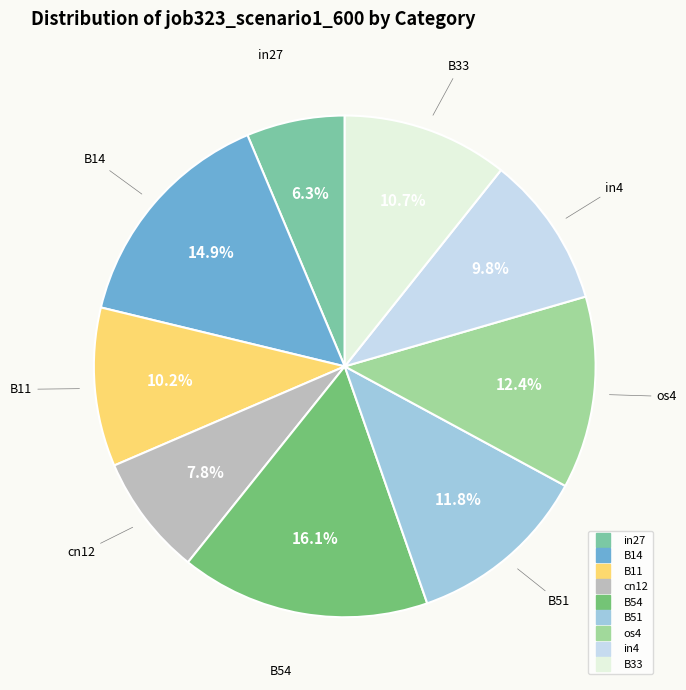

What is the smallest slice in the pie chart?

in27